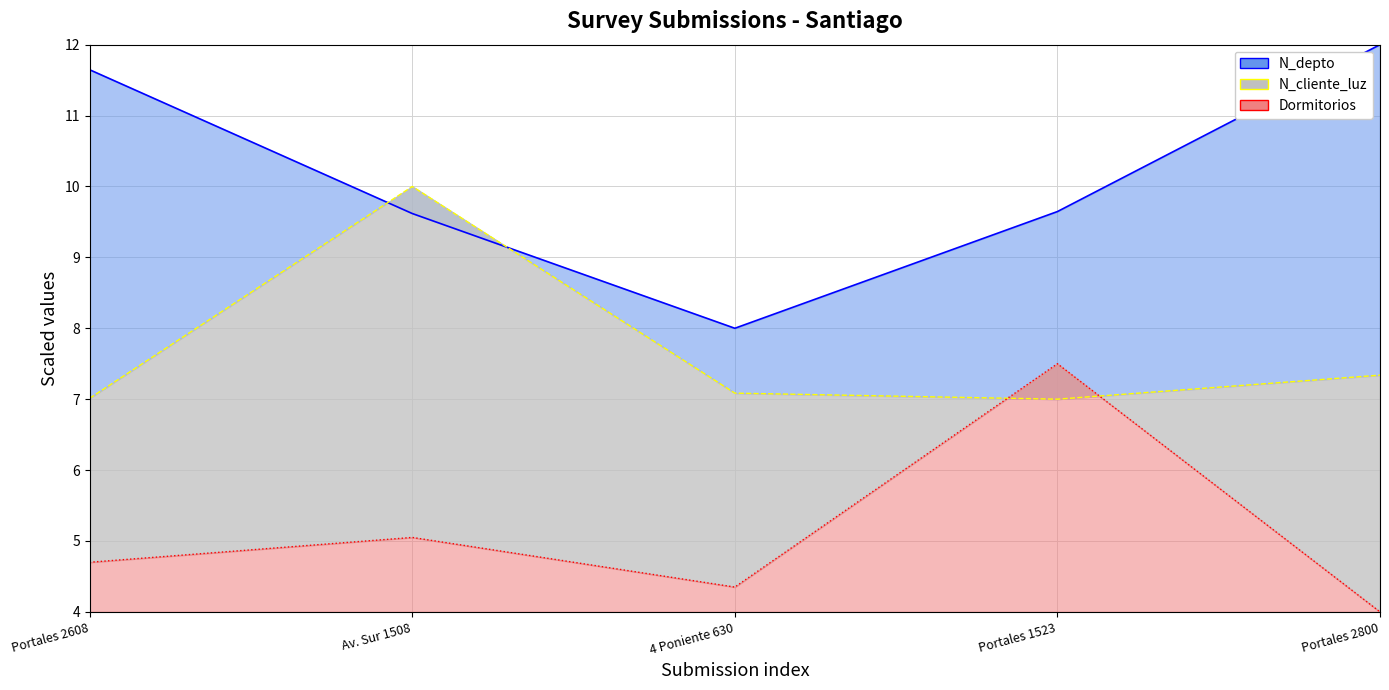

What is the difference between the second highest and minimum values in the N_cliente_luz series?

0.3